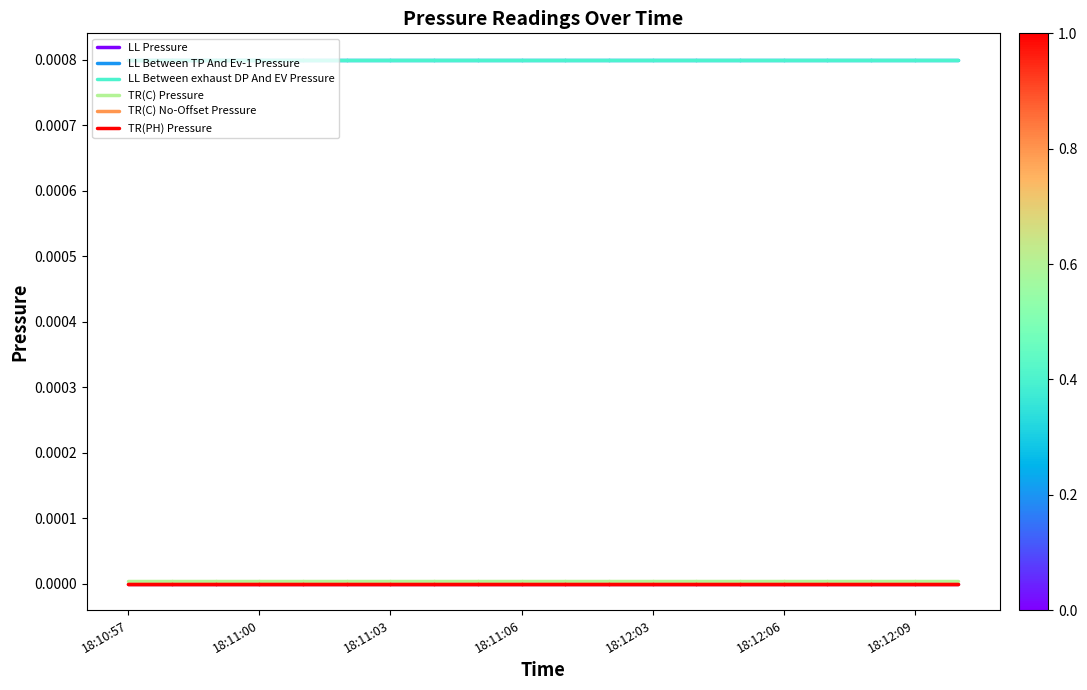

Which series changed the most between 18:10:57 and 18:11:00?

LL Pressure